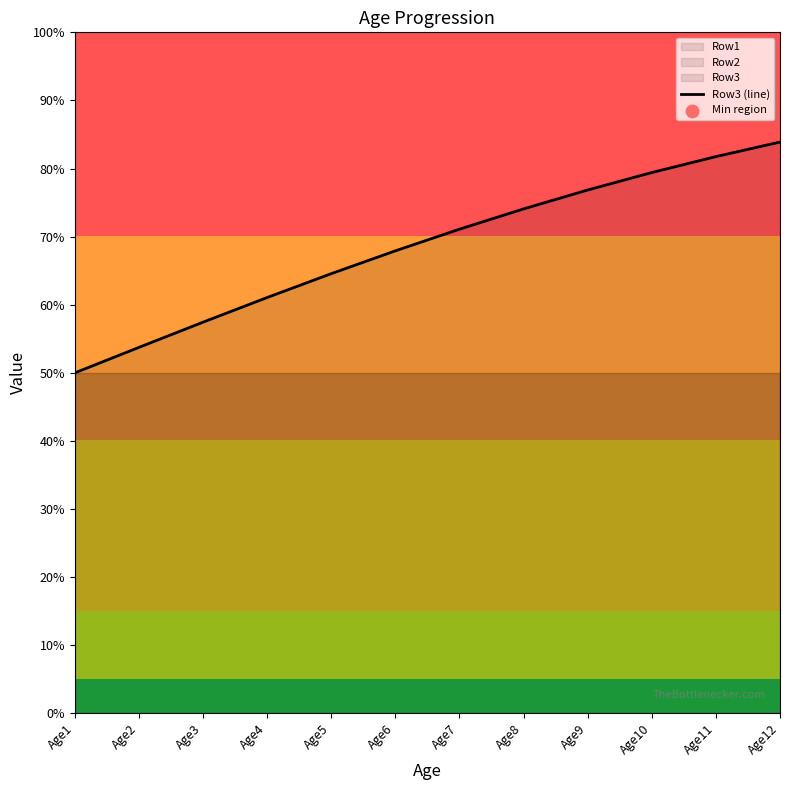

Which has a higher value, Age10 or Age8?

Age10